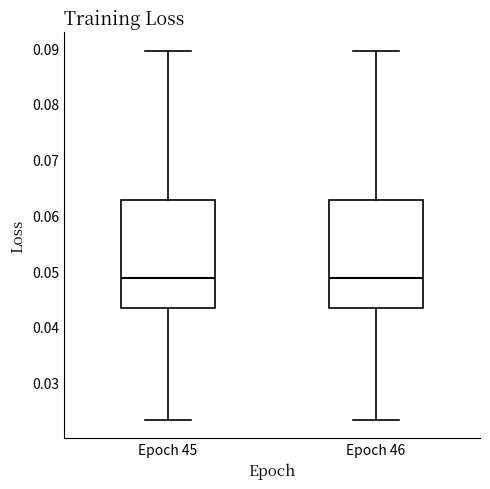

Where is the lower edge of the box for Epoch 46 on the y-axis? The values are not printed on the chart, so give them approximately, as read against the axis.

0.043